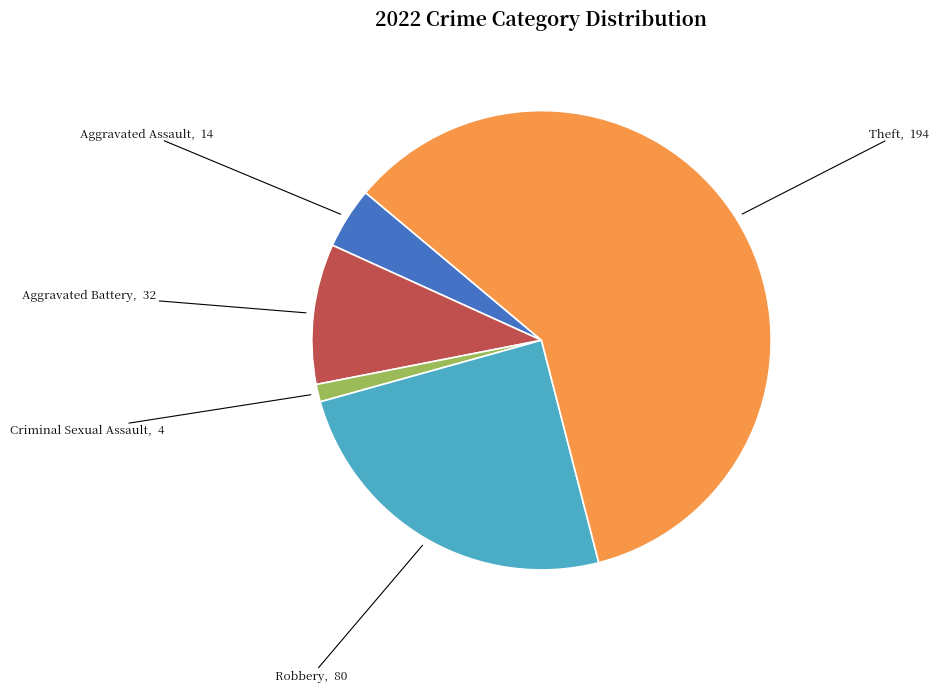

Is there a majority slice in this chart?

Yes